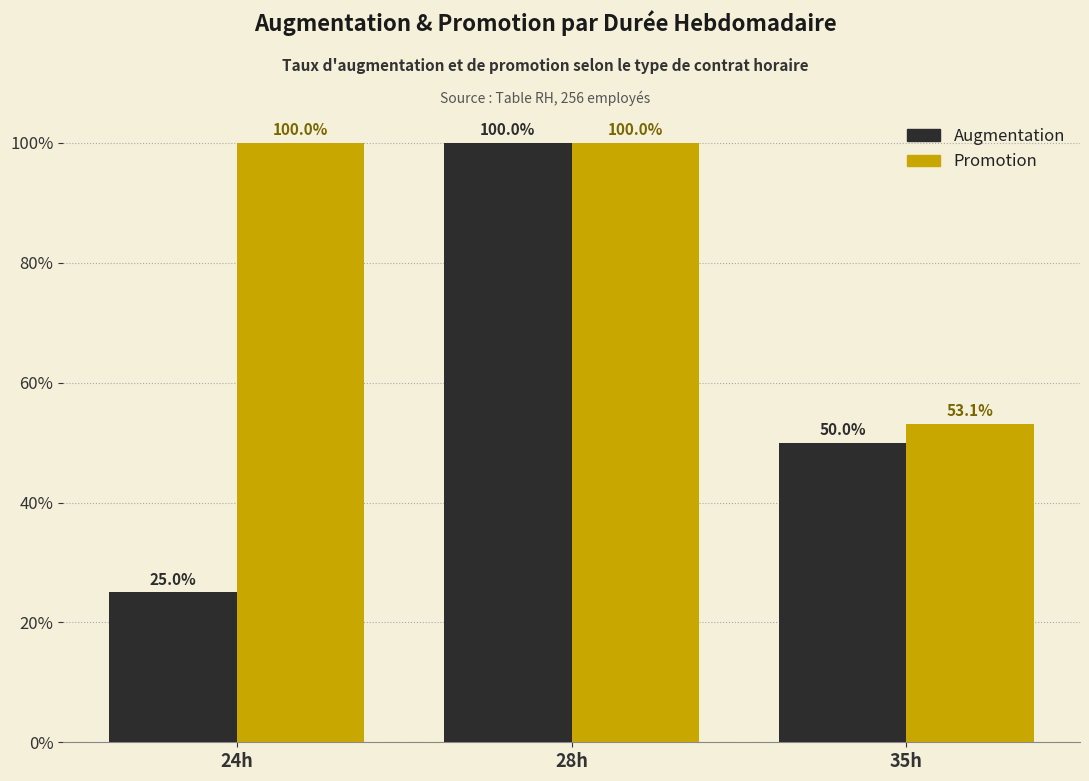

How many data points in Augmentation are less than 50?

1